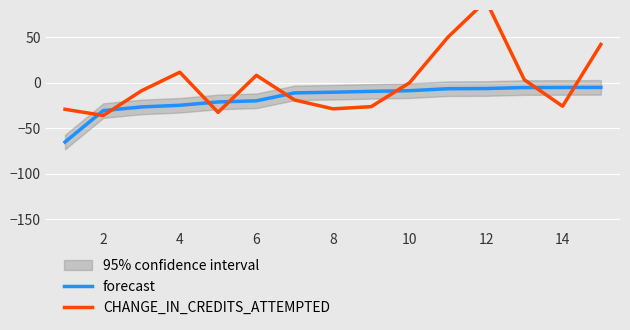

How many lines are shown in the chart?

2